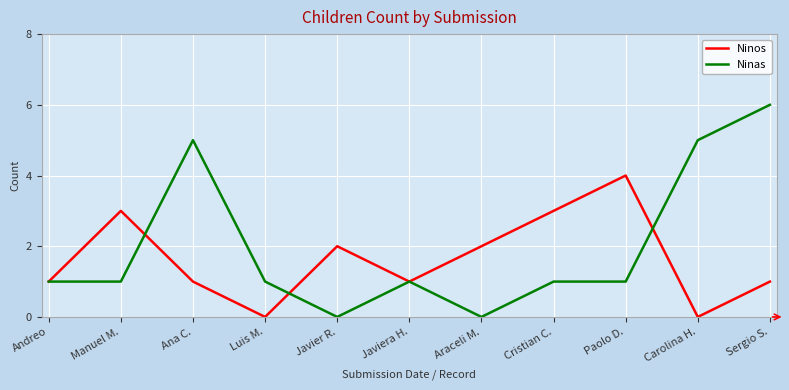

Rank the series by their maximum value, from highest to lowest.

Ninas, Ninos